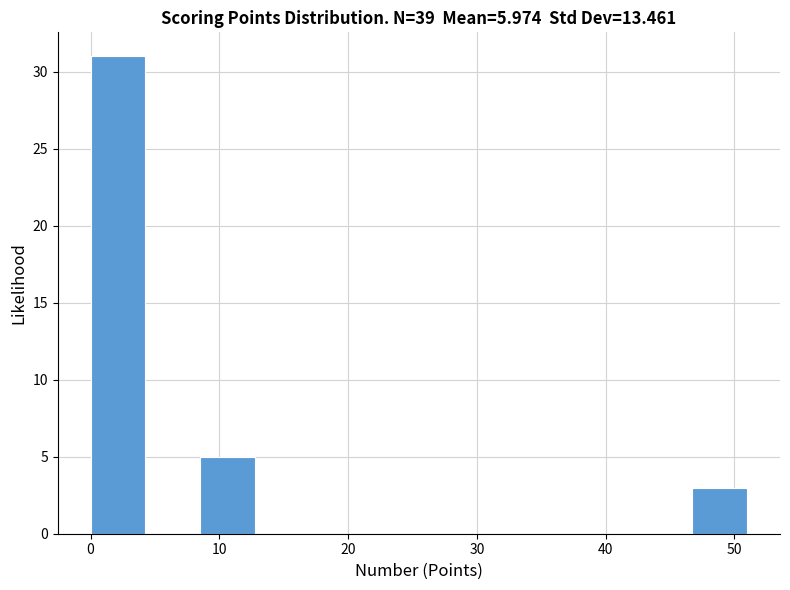

Which range on the x-axis has the tallest bar?

0 to 4